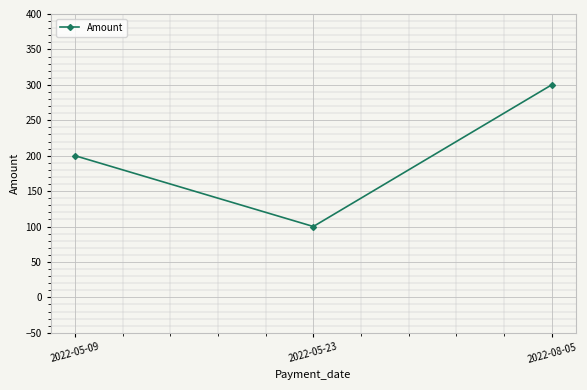

How many values are between 100 and 300?

3